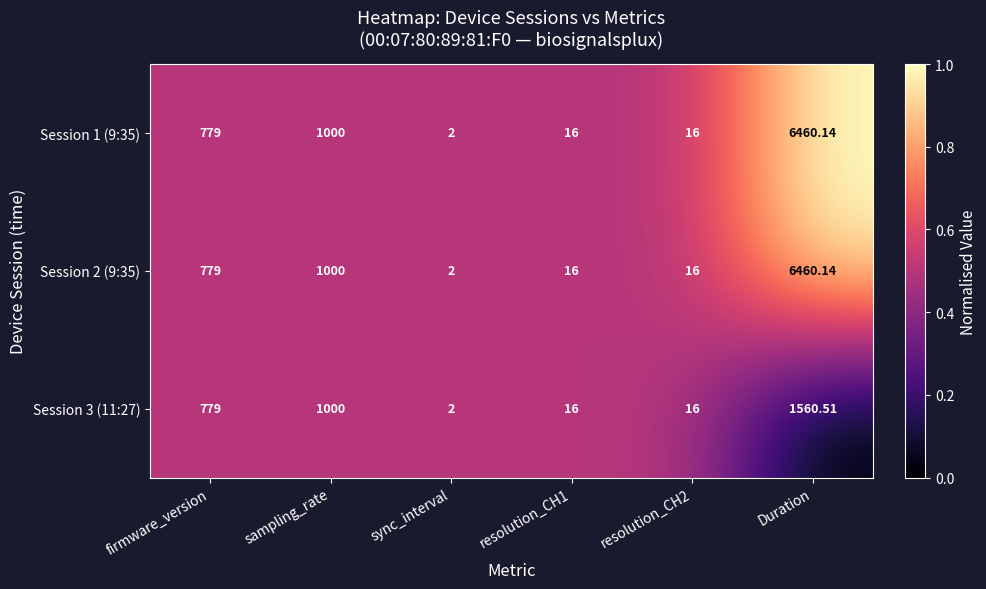

Where is Session 2 (9:35) nearest to the value 3231?

sampling_rate